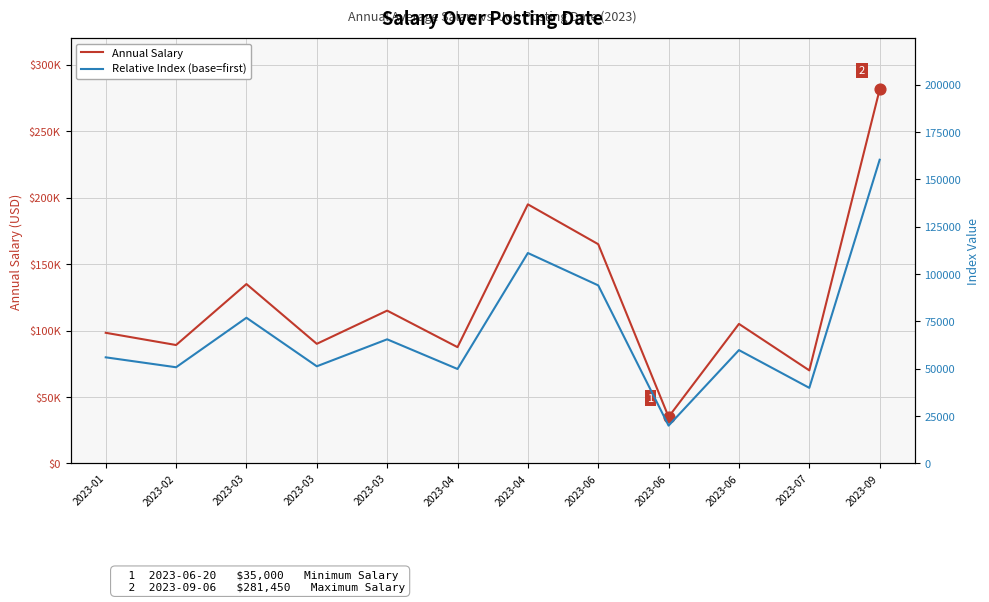

Which series contains the highest Y value?

Annual Salary